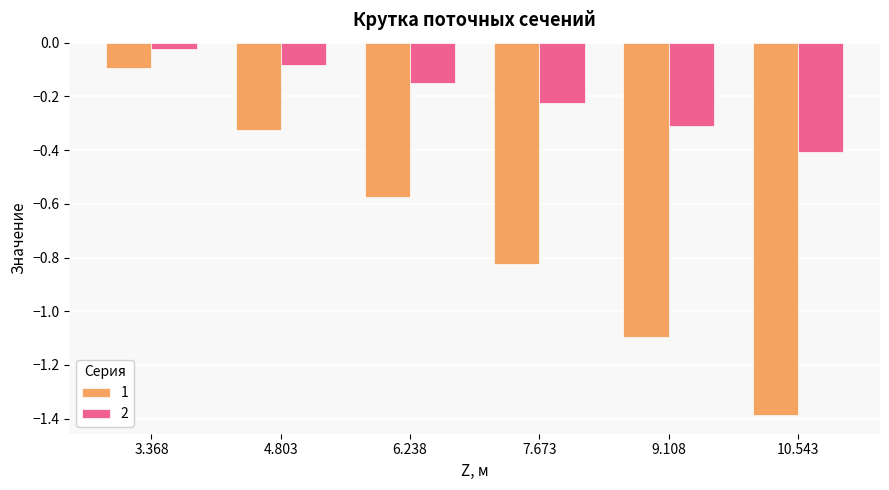

Rank the series at 9.108 from lowest to highest value.

1, 2